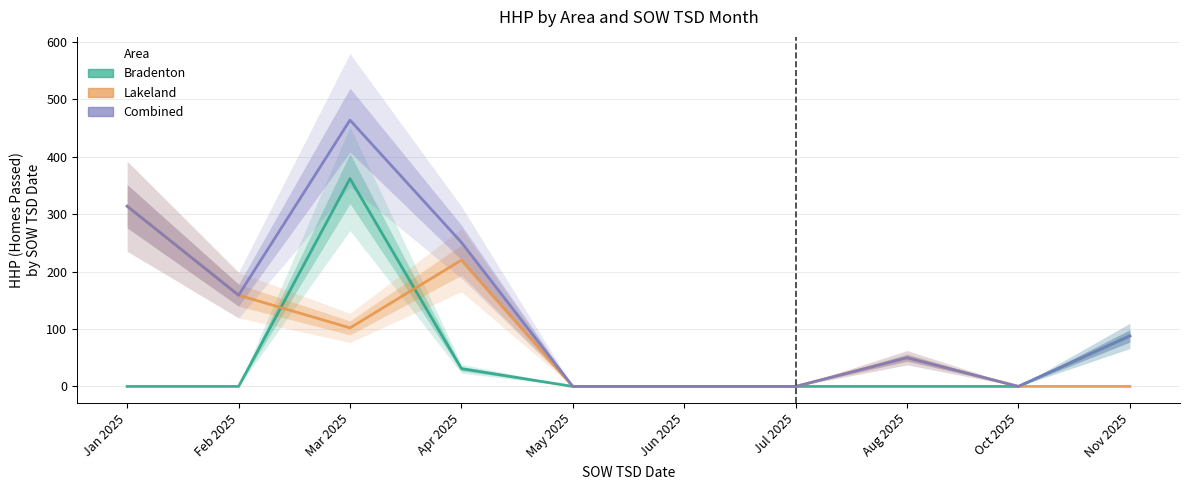

What is the average value of the Lakeland series?

84